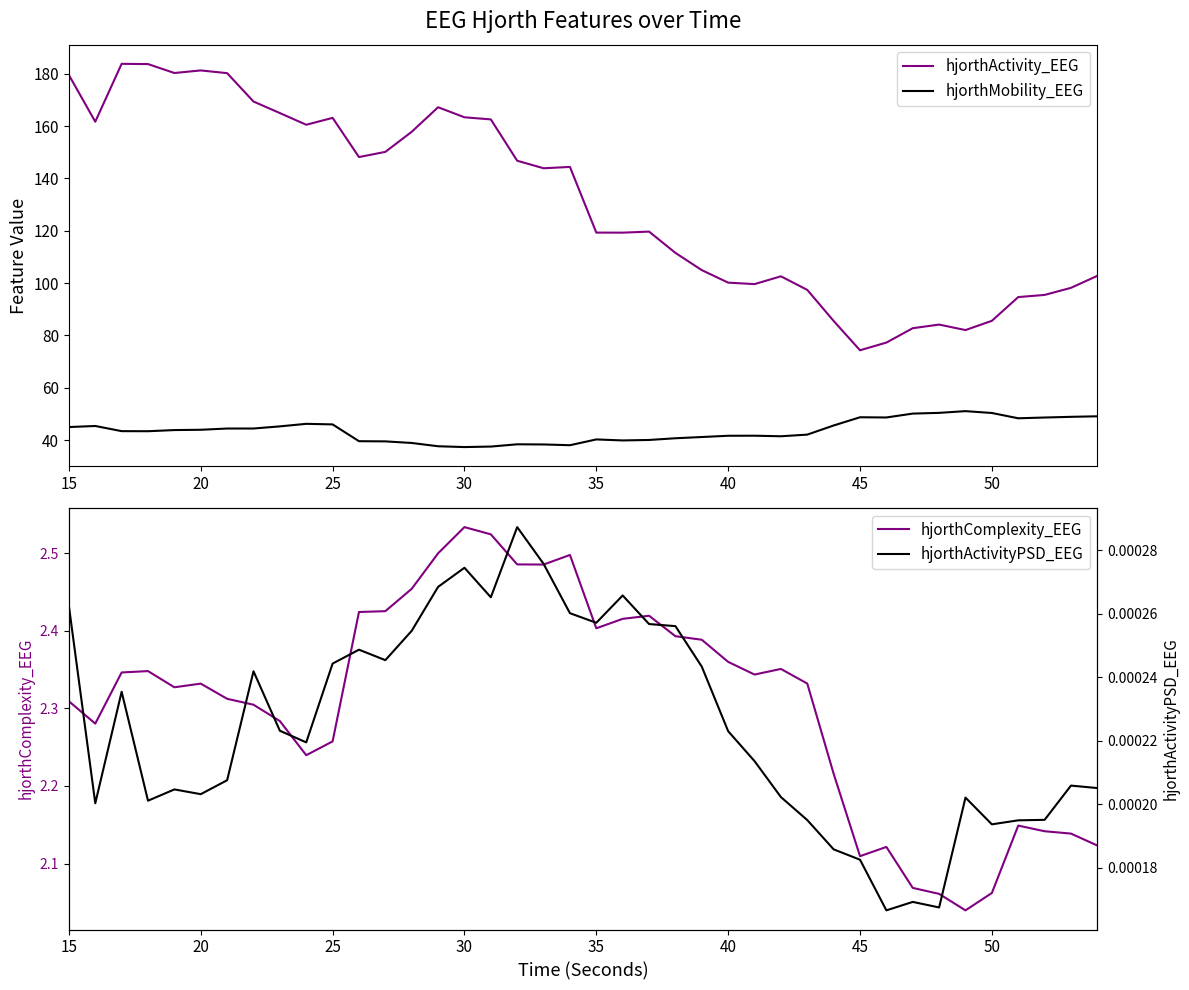

What is the highest value of the hjorthMobility_EEG series?

51.1